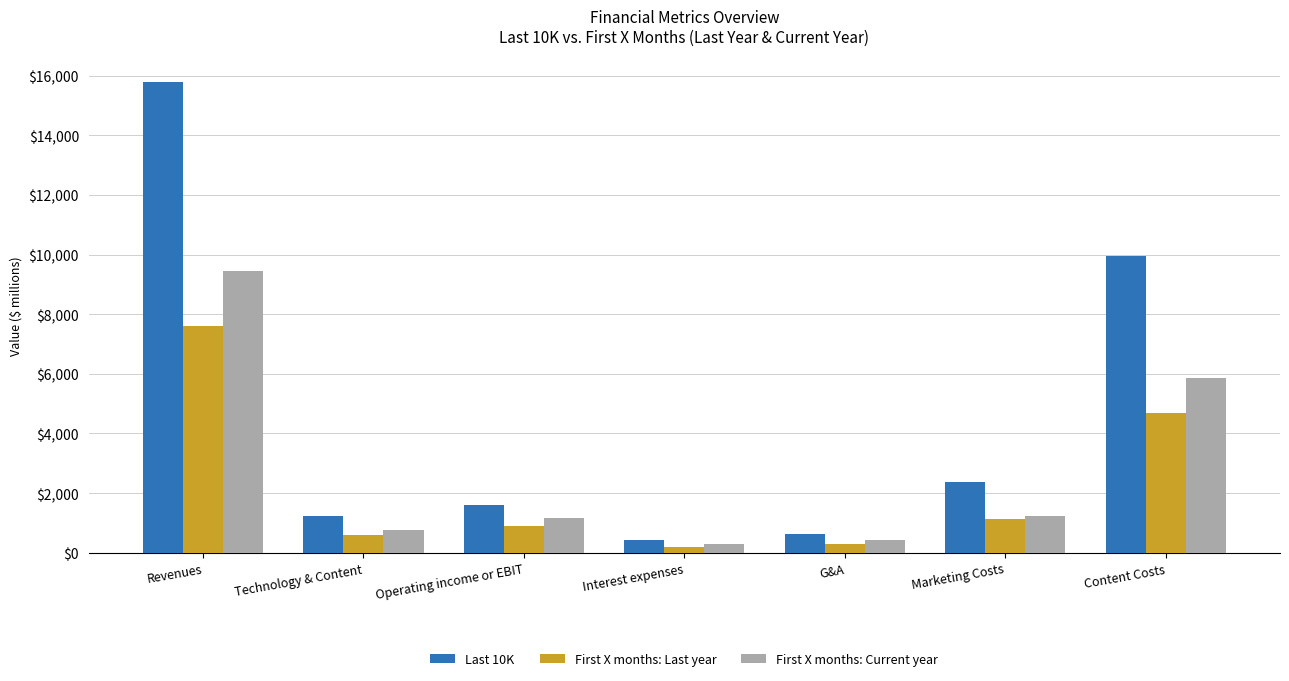

How many values in the First X months: Current year series exceed 1165?

4